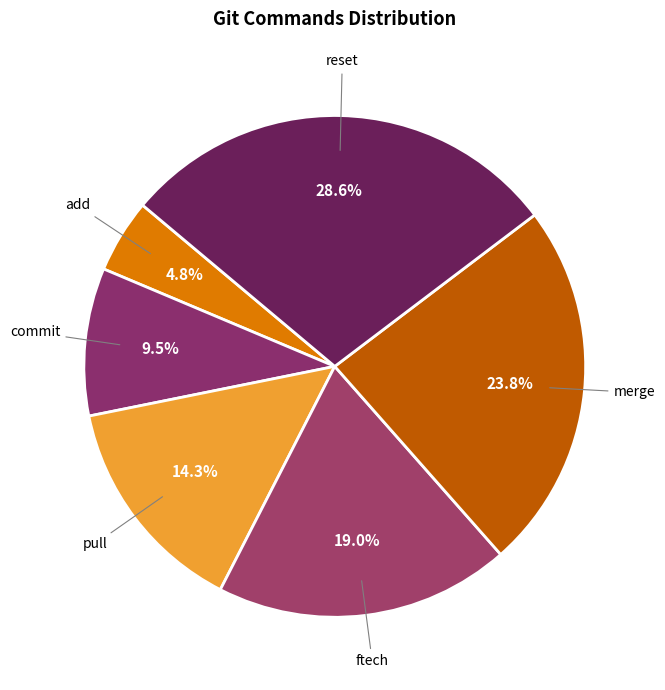

To the nearest percent, what is the difference between the pull and add slice percentages?

10%